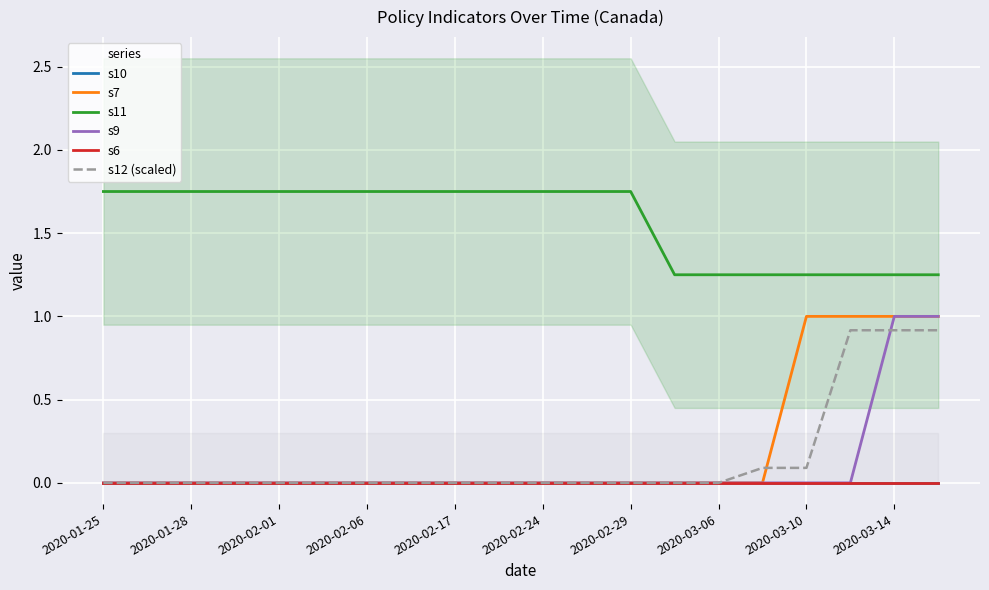

Is this an area chart (filled region under the line)?

No